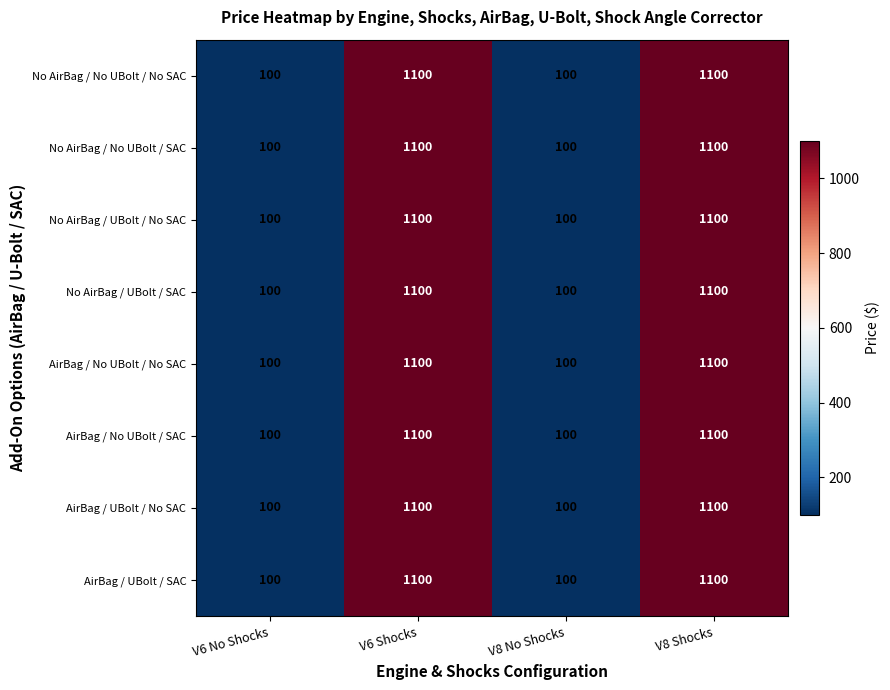

What is the sum of the AirBag / UBolt / No SAC values at V6 No Shocks and V8 No Shocks?

200